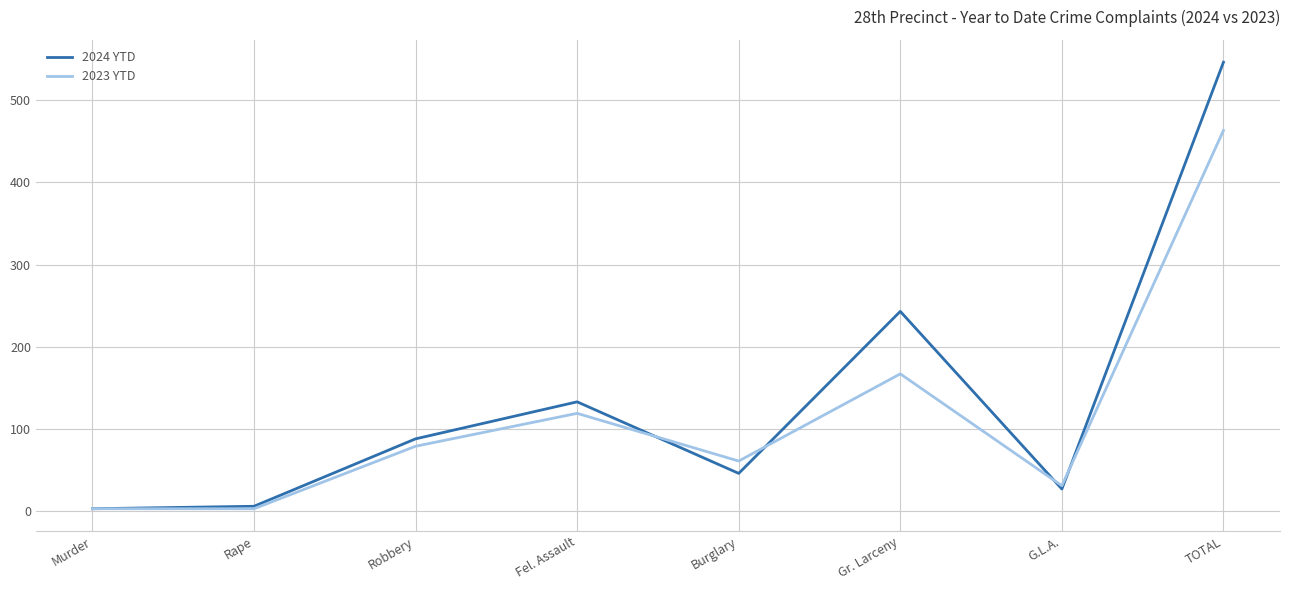

The 2024 YTD series shows 243 at Gr. Larceny. True or false?

True